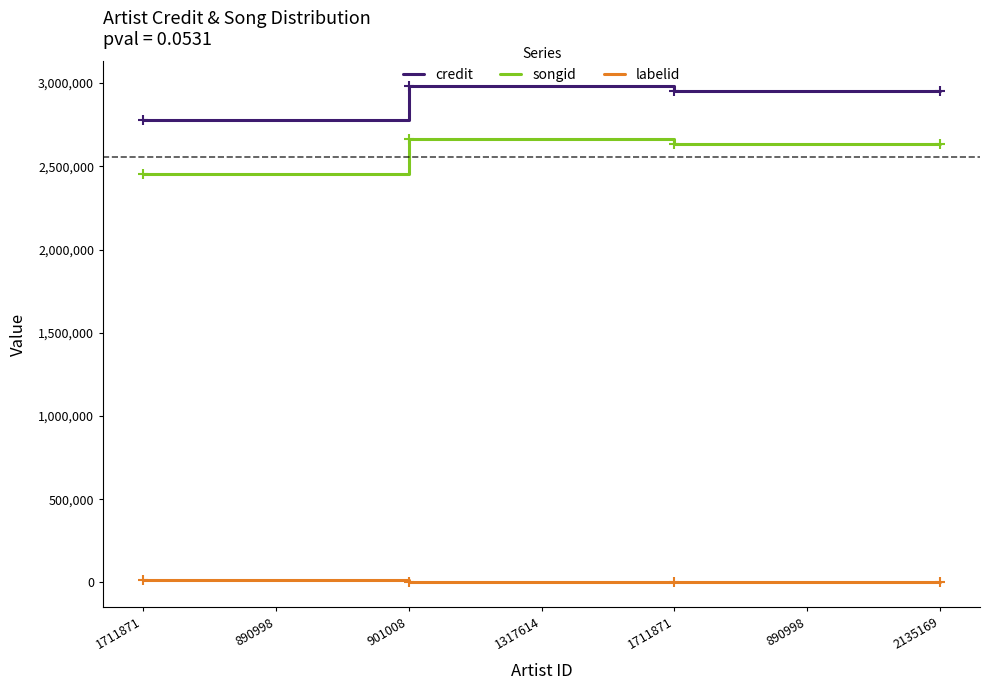

What are all the series names shown in the legend?

credit, songid, labelid